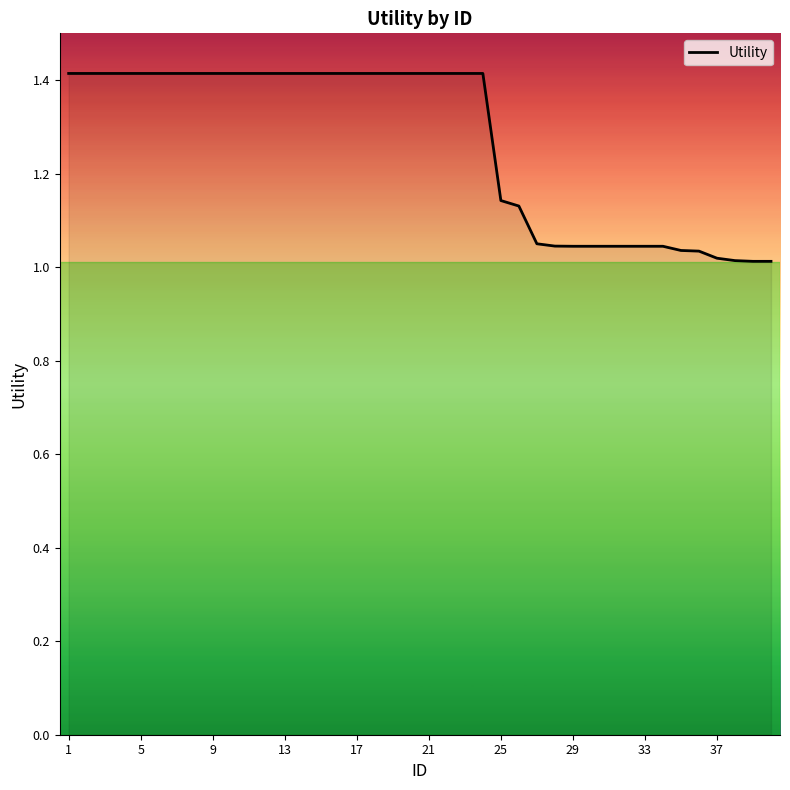

What is the greatest value displayed?

1.4